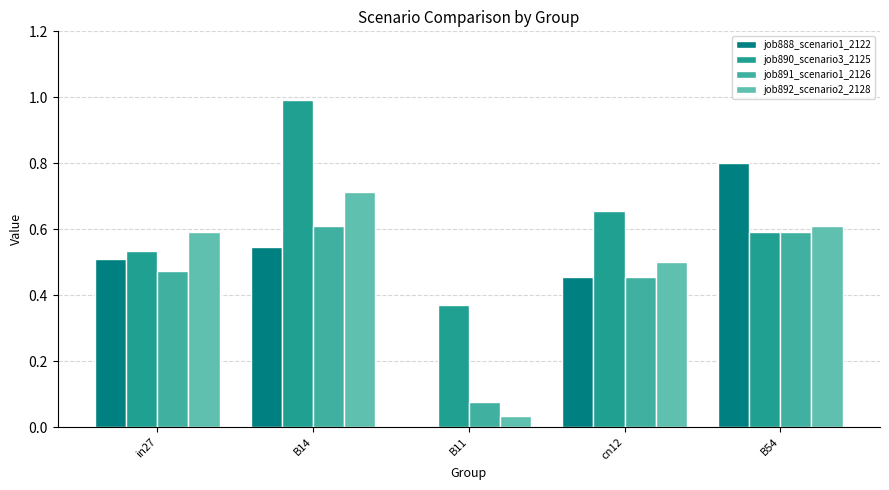

What is the maximum value shown in the chart?

1.0